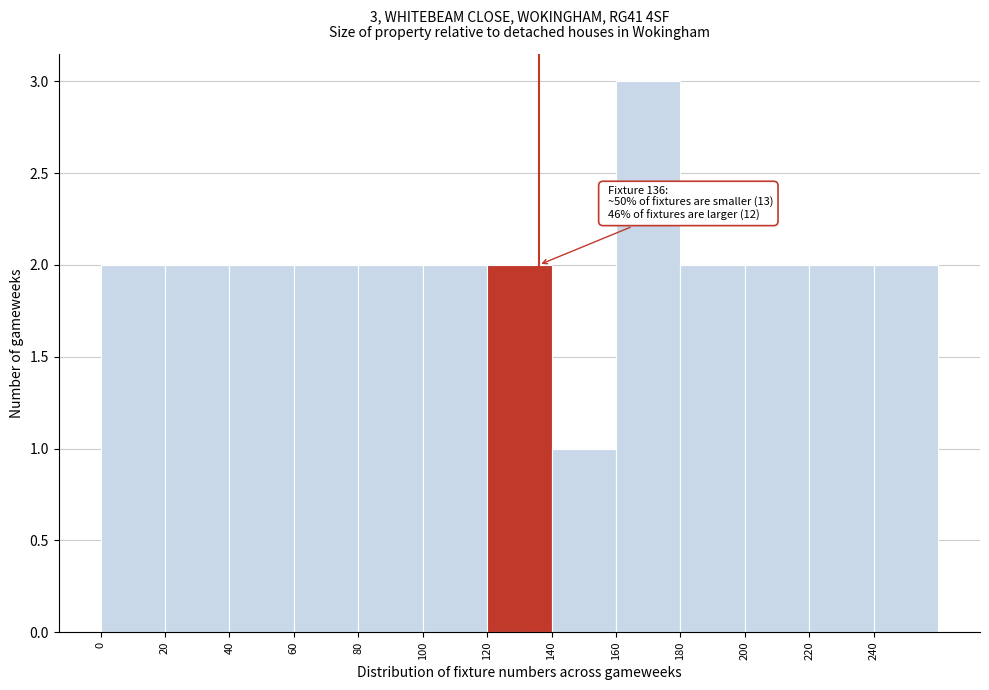

Which range on the x-axis has the tallest bar?

160 to 180